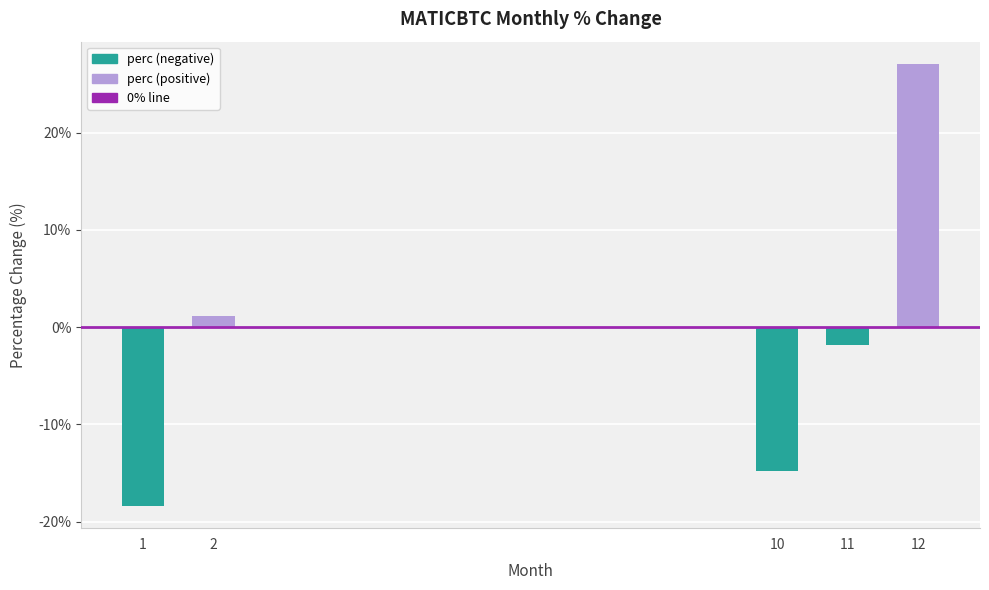

Is it true that the value at 12 is 10.6?

False